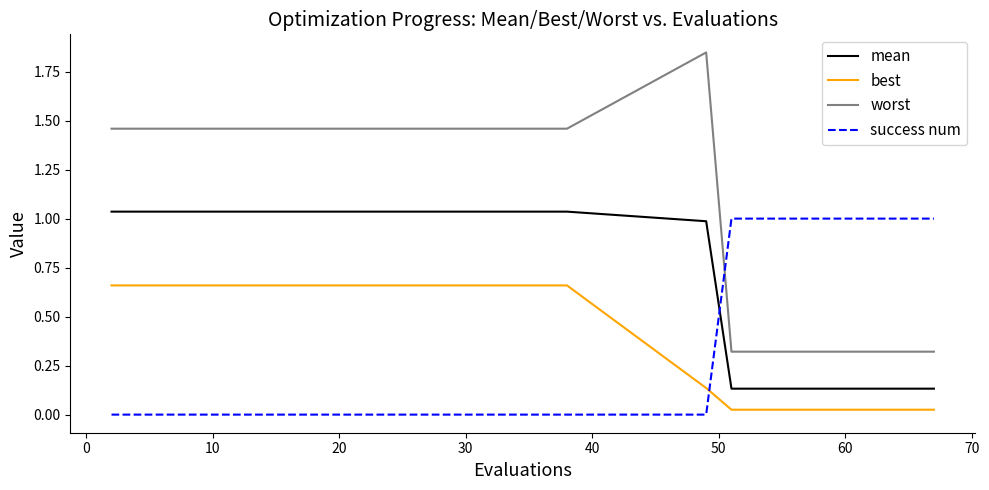

Which series has the largest range (max minus min)?

worst